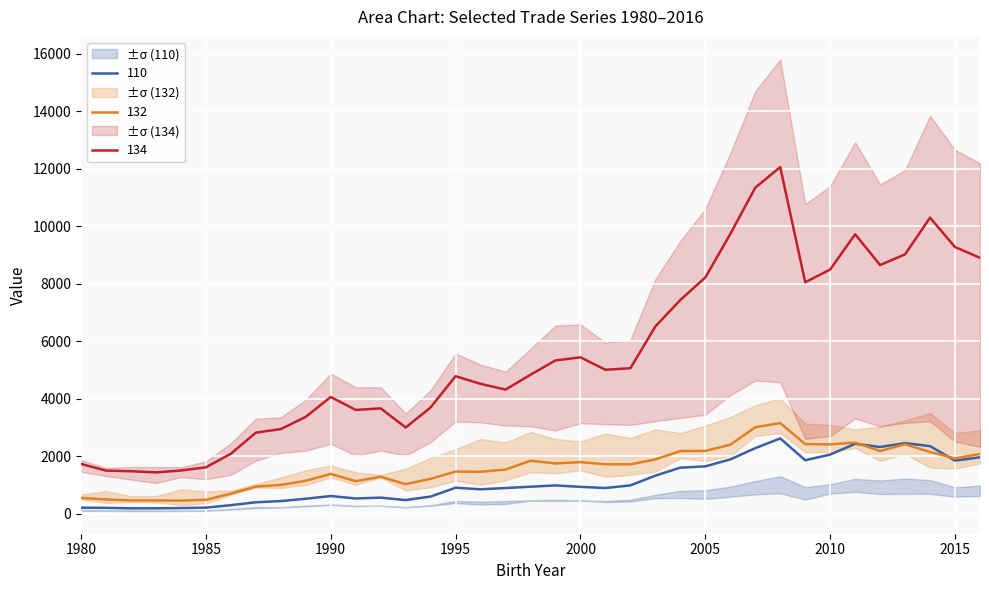

True or false: 134 and 110 cross at least once.

False